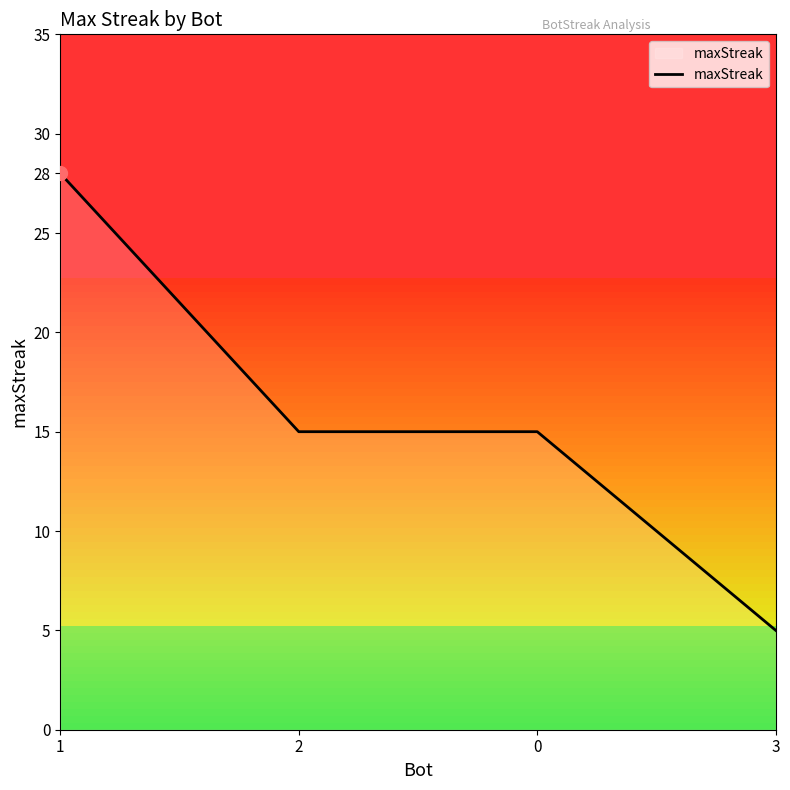

What is the average value?

16